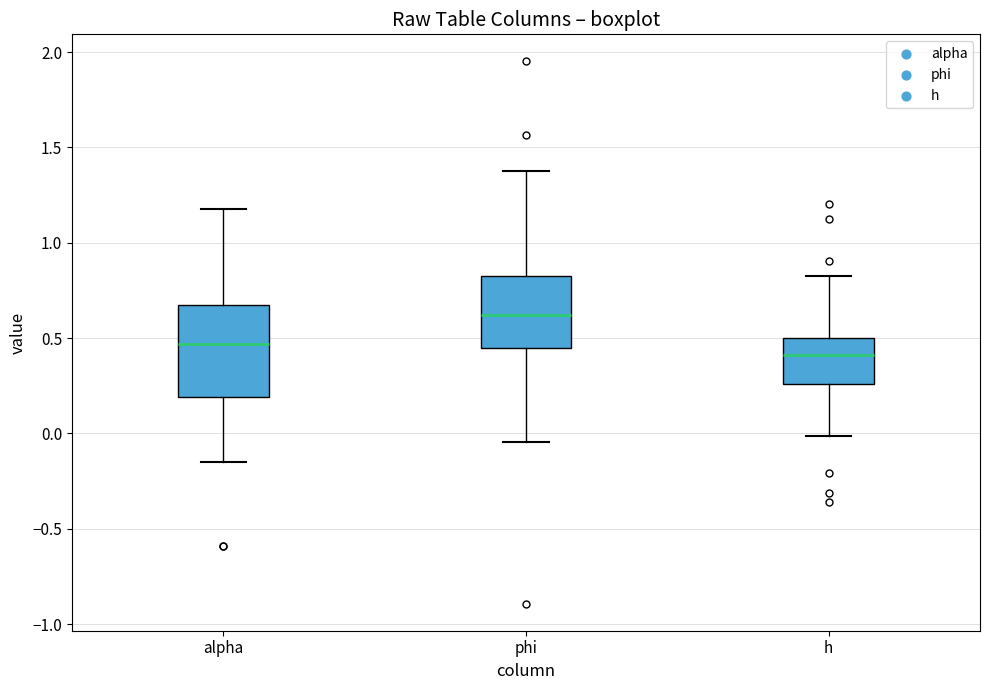

Which box has the highest median line?

phi